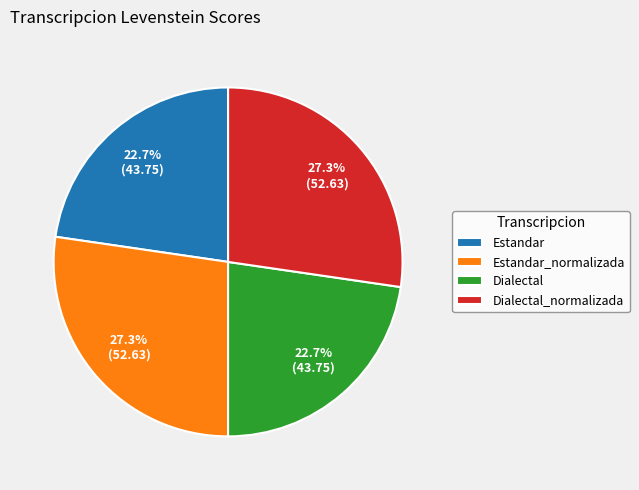

True or false: Dialectal_normalizada accounts for 27% of the total.

True